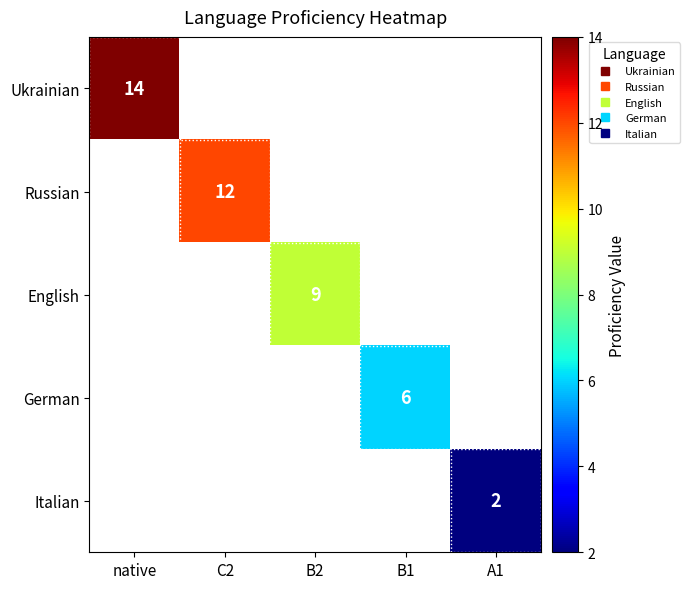

Is it true that Ukrainian equals 14.0 at native?

True